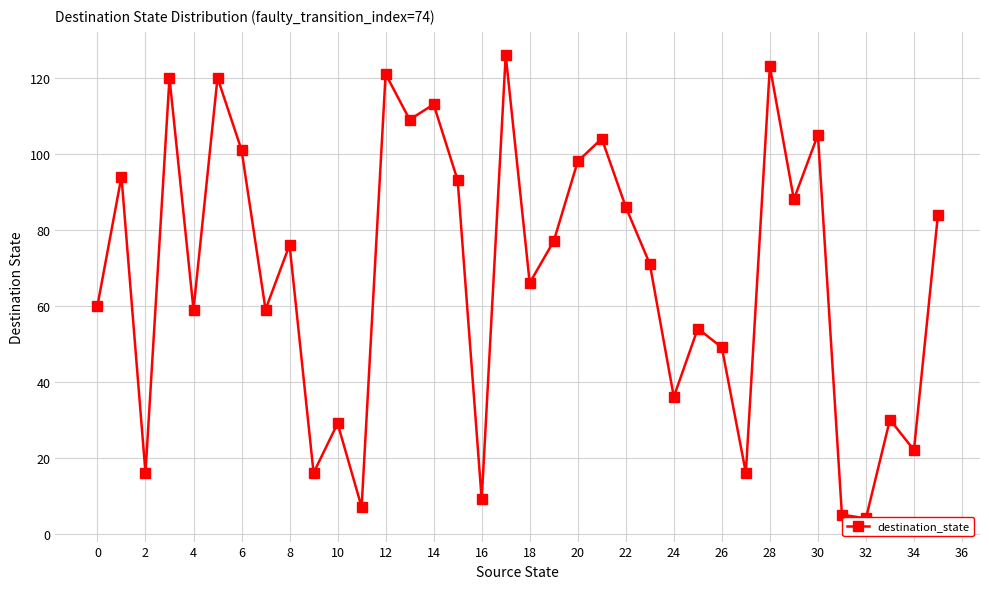

Reading left to right, list all the values displayed in this chart.

60	94	16	120	59	120	101	59	76	16	29	7	121	109	113	93	9	126	66	77	98	104	86	71	36	54	49	16	123	88	105	5	4	30	22	84